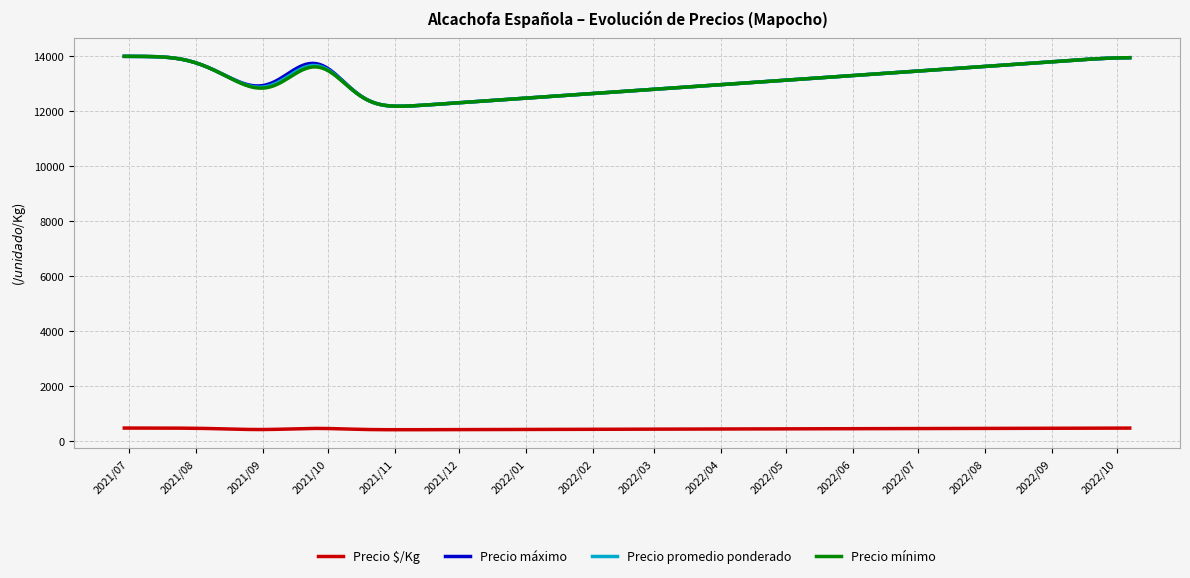

What is the greatest value displayed?

13999.4